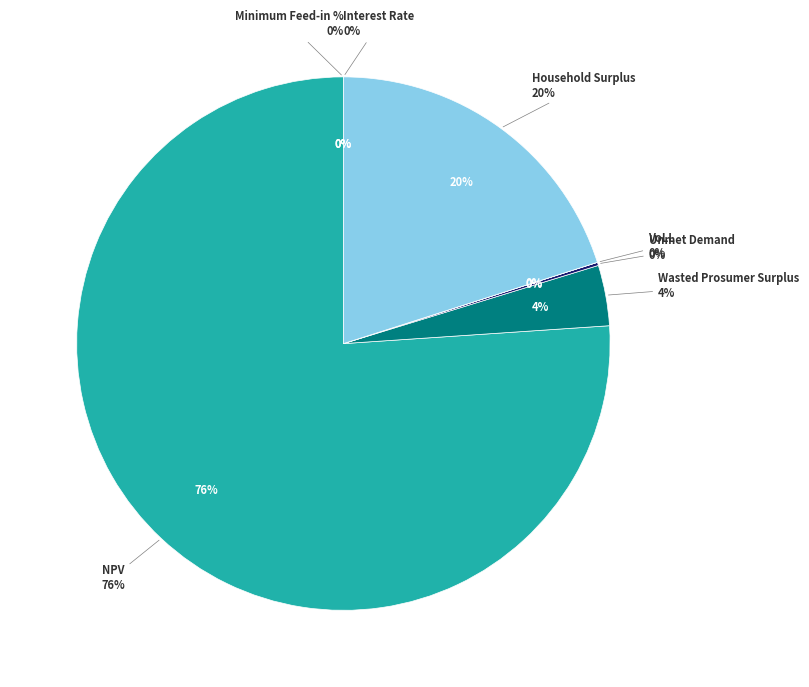

Which slice represents more than half of the pie?

NPV